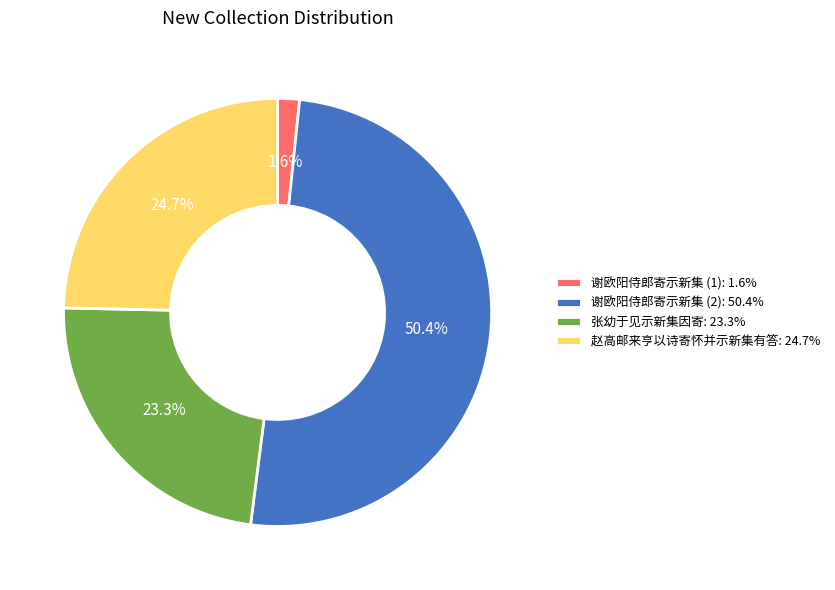

What is the largest slice in the pie chart?

谢欧阳侍郎寄示新集 (2): 50.4%